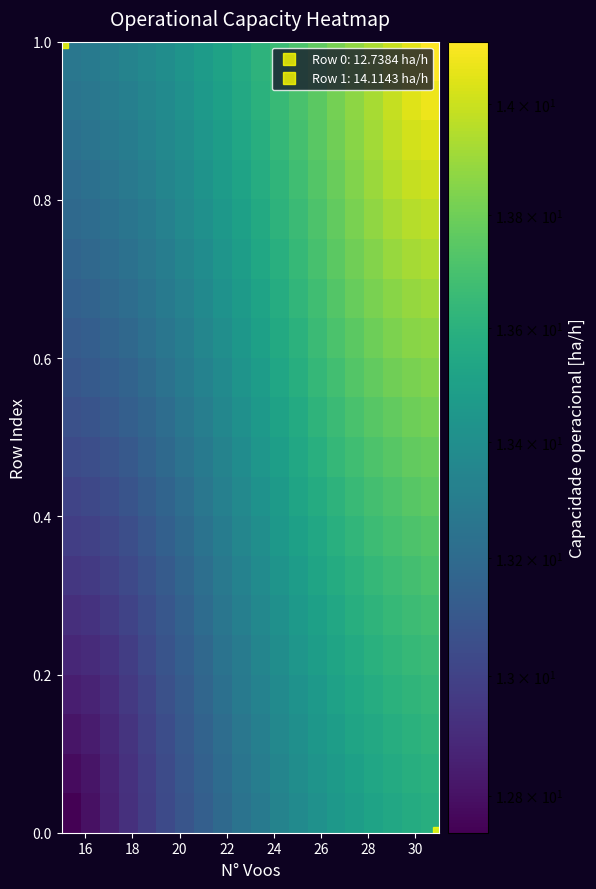

Count the number of data series in this chart.

20